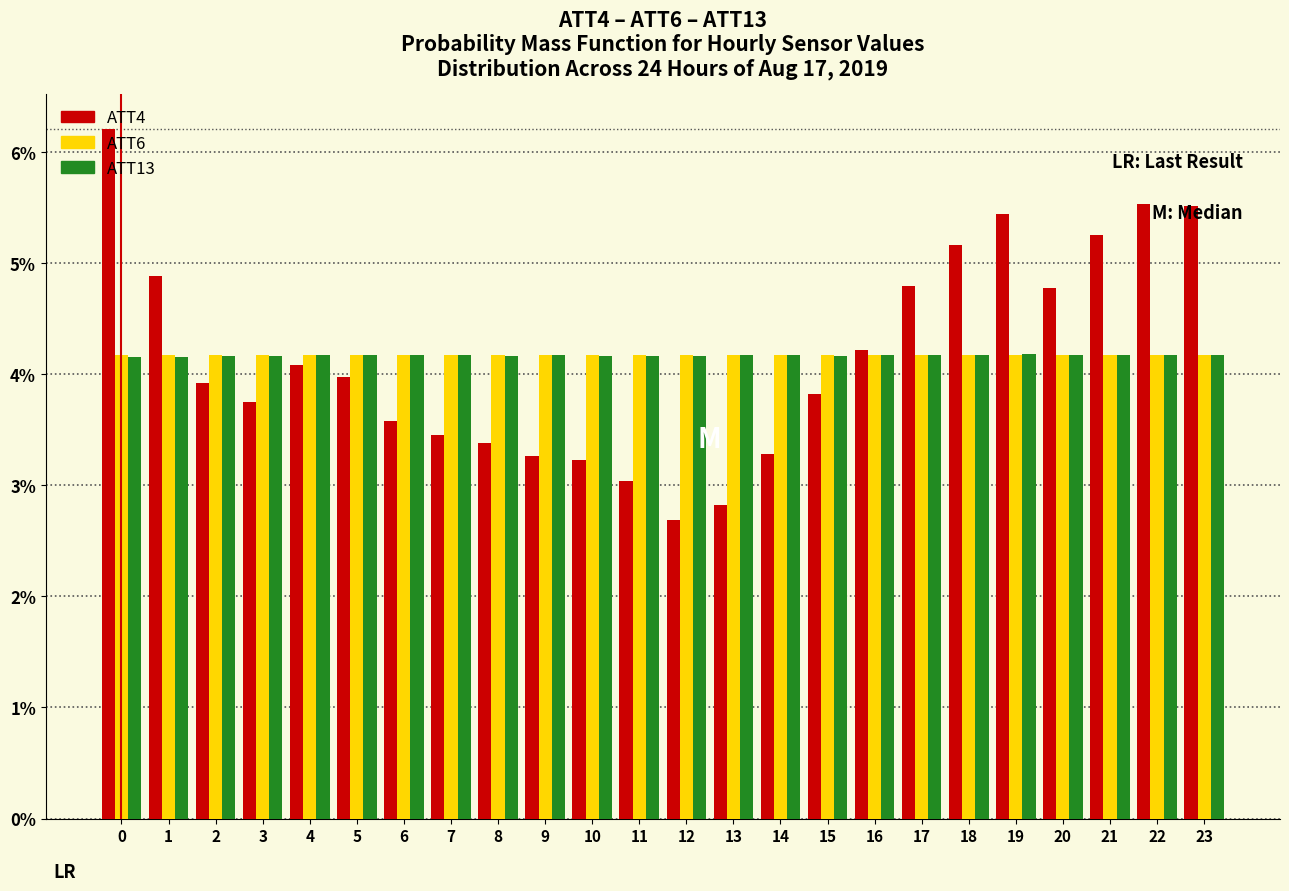

What is the minimum value shown in the chart?

2.7